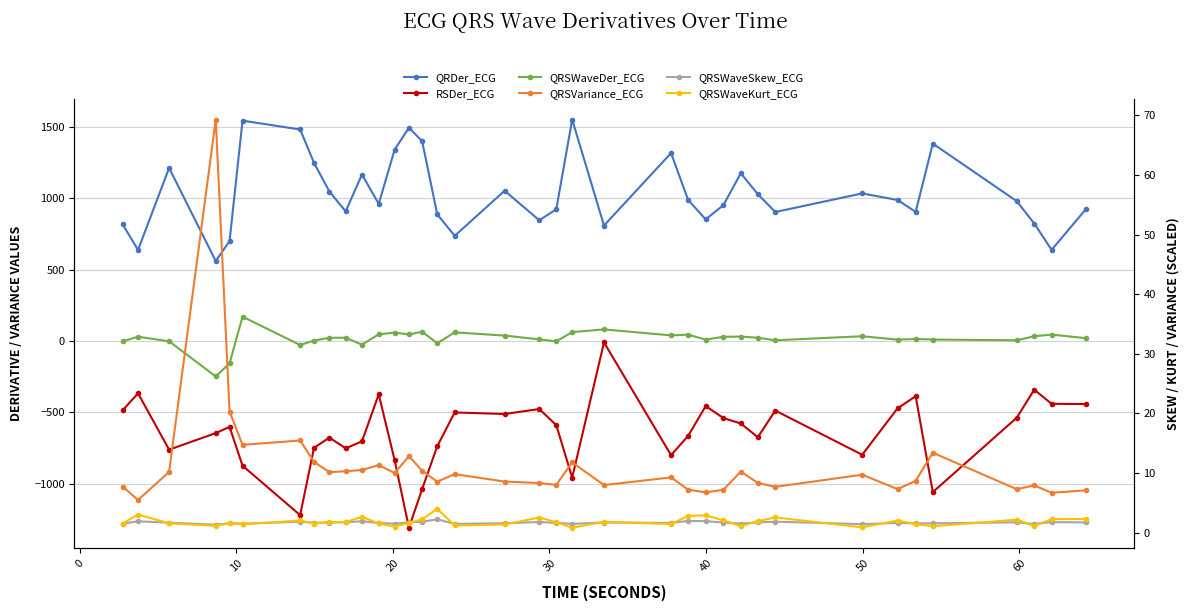

Reading left to right, list all the values displayed in this chart.

QRDer_ECG: 818.4	637.5	1212.6	560.4	700.0	1543.9	1482.2	1248.5	1047.0	908.4	1166.6	960.7	1340.7	1494.7	1399.6	887.8	736.9	1052.8	846.0	922.7	1551.8	809.0	1316.8	988.9	852.3	952.3	1175.3	1028.9	903.8	1034.0	988.0	904.8	1383.2	979.6	823.1	638.5	921.9
RSDer_ECG: -485.8	-366.8	-761.4	-645.6	-601.9	-873.8	-1220.5	-748.7	-677.1	-752.0	-703.2	-373.7	-835.2	-1308.3	-1037.5	-737.5	-500.8	-511.6	-476.7	-589.9	-957.2	-10.2	-800.1	-665.3	-456.1	-540.2	-578.0	-674.1	-487.5	-797.1	-471.9	-387.0	-1058.8	-537.8	-341.2	-440.3	-441.9
QRSWaveDer_ECG: -2.7	29.9	-2.1	-248.5	-156.4	170.2	-28.1	3.3	22.1	23.0	-25.8	46.7	58.8	46.0	65.4	-16.0	60.5	37.8	11.6	-2.6	62.0	81.3	39.3	44.4	9.8	29.3	30.9	22.9	4.9	33.3	9.5	14.3	10.1	4.9	33.4	44.8	19.9
QRSVariance_ECG: 7.7	5.5	10.2	69.3	20.3	14.7	15.4	11.9	10.1	10.3	10.5	11.3	10.0	12.8	10.4	8.5	9.8	8.6	8.3	8.0	11.8	8.0	9.3	7.2	6.7	7.2	10.2	8.3	7.7	9.7	7.3	8.7	13.4	7.3	7.9	6.7	7.1
QRSWaveSkew_ECG: 1.5	1.9	1.7	1.3	1.6	1.5	1.8	1.7	1.7	1.7	1.9	1.6	1.5	1.7	1.8	2.2	1.5	1.6	1.8	1.6	1.5	1.7	1.6	2.0	1.9	1.7	1.5	1.7	1.8	1.4	1.6	1.6	1.5	1.7	1.4	1.8	1.7
QRSWaveKurt_ECG: 1.5	3.0	1.6	1.1	1.6	1.4	2.0	1.5	1.8	1.8	2.6	1.5	1.0	1.6	2.2	4.0	1.2	1.4	2.5	1.7	0.8	1.8	1.4	2.8	2.9	2.1	1.1	1.9	2.5	0.9	2.0	1.4	1.1	2.2	1.1	2.2	2.3